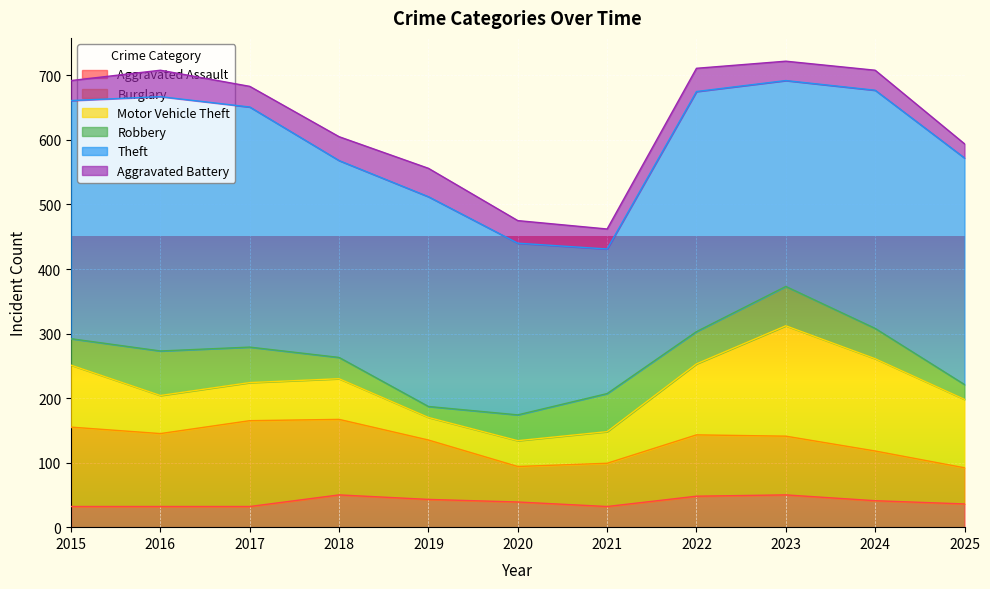

Does the chart display data point markers on the line(s)?

No